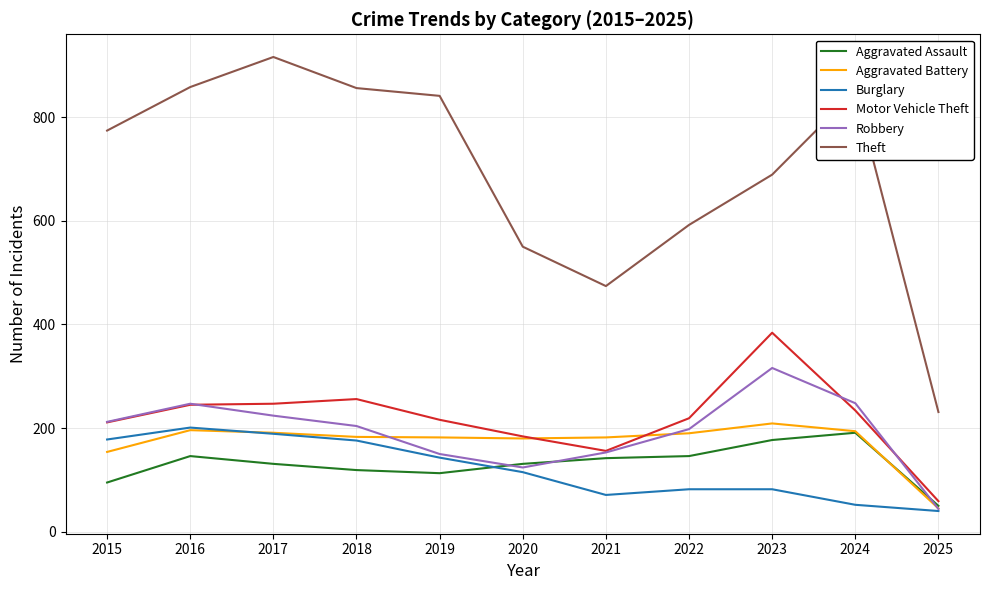

What is the total value across all series at 2019?

1645